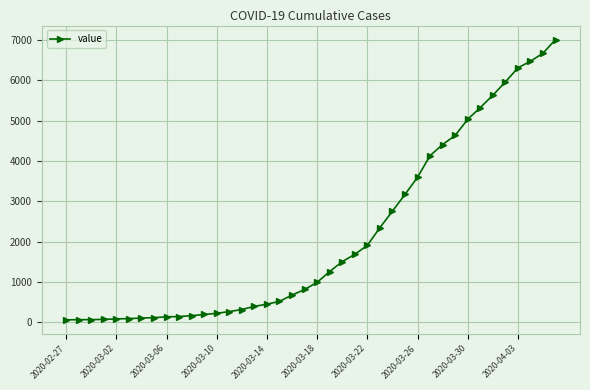

What is the maximum value shown in the chart?

7004